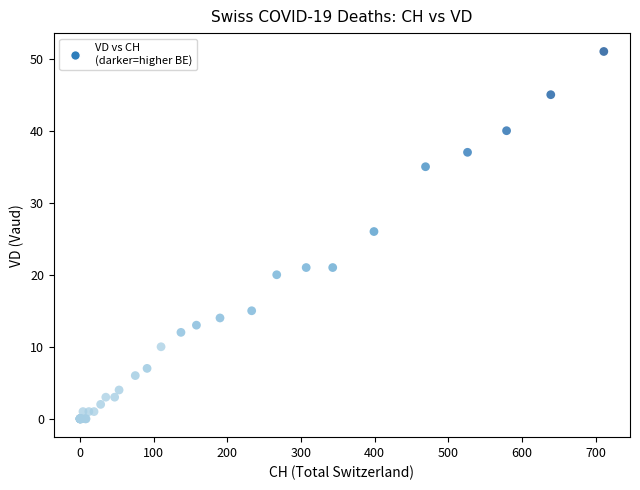

What Y value in the scatter plot is closest to 25?

26